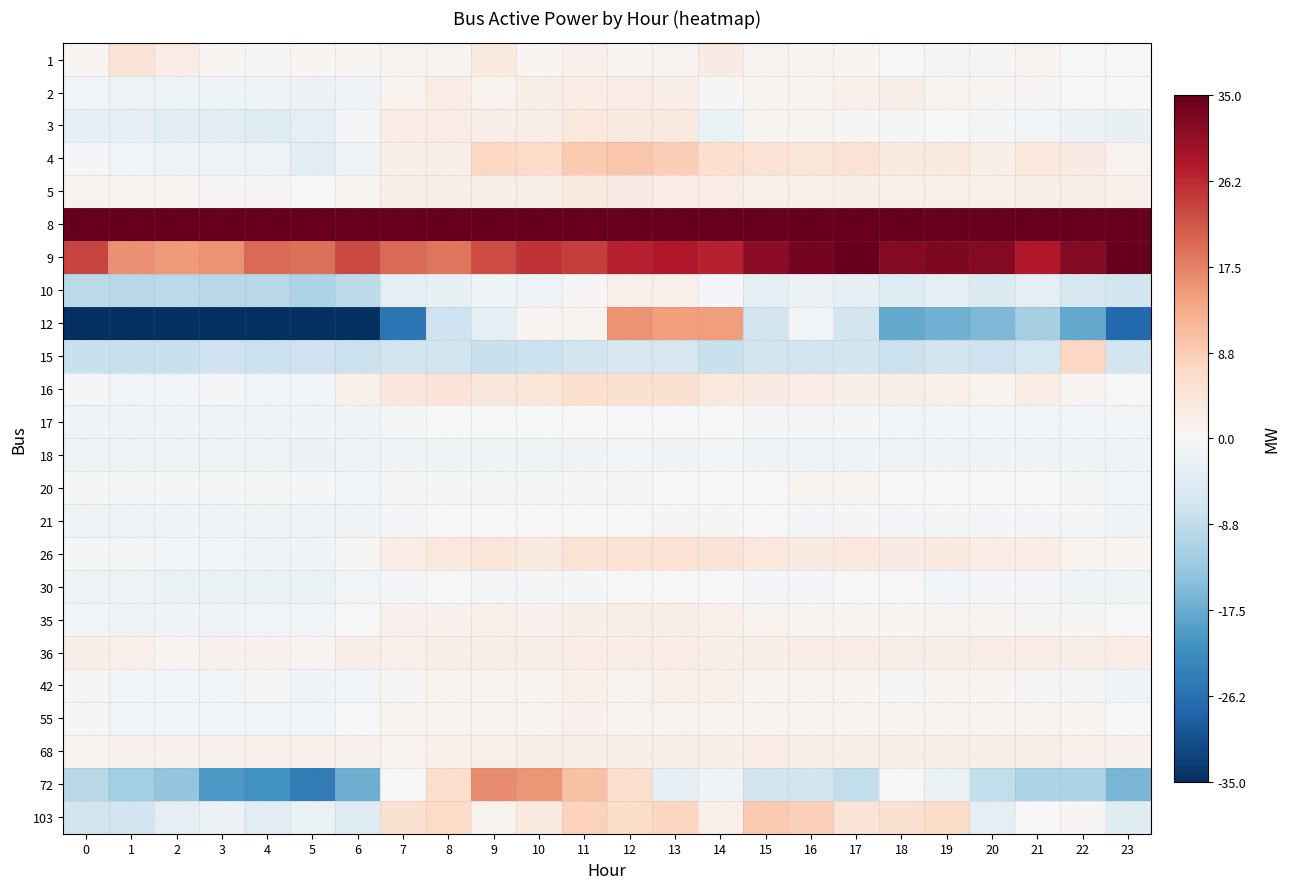

What is the smallest value displayed?

-65.1